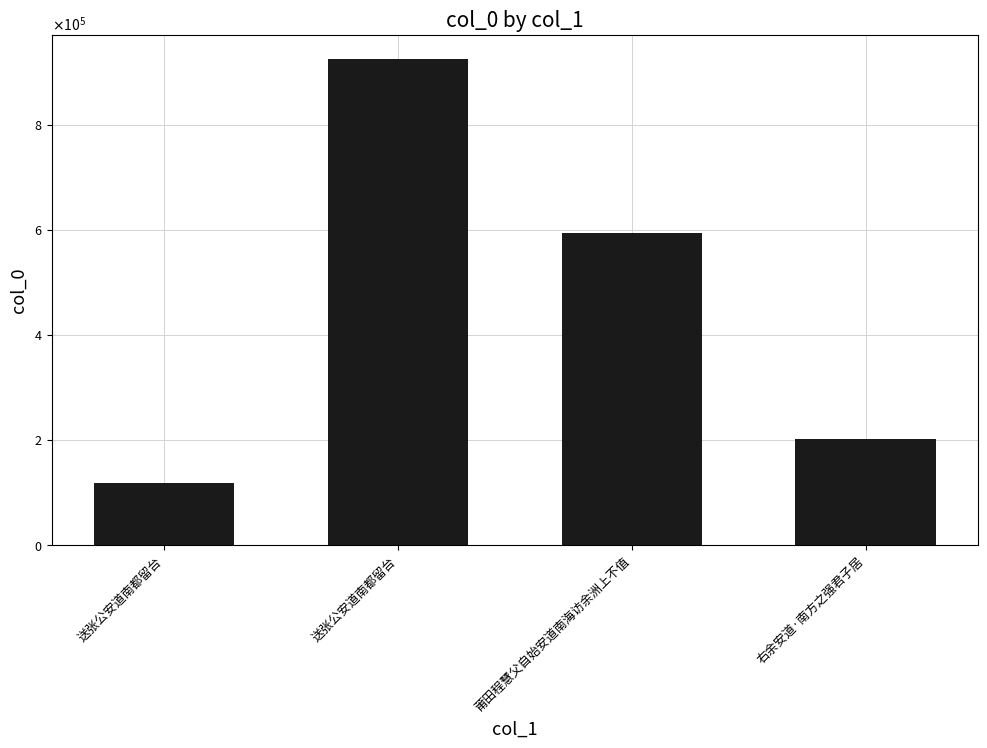

Reading left to right, what are all the values shown in this chart?

117664	924880	594867	203030